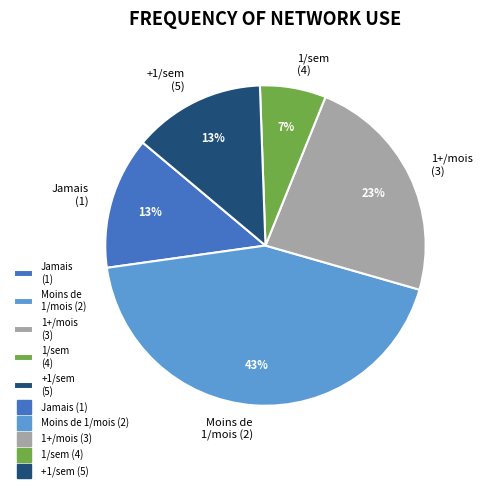

To the nearest percent, what is the difference between the 1+/mois (3) and Moins de 1/mois (2) slice percentages?

20%